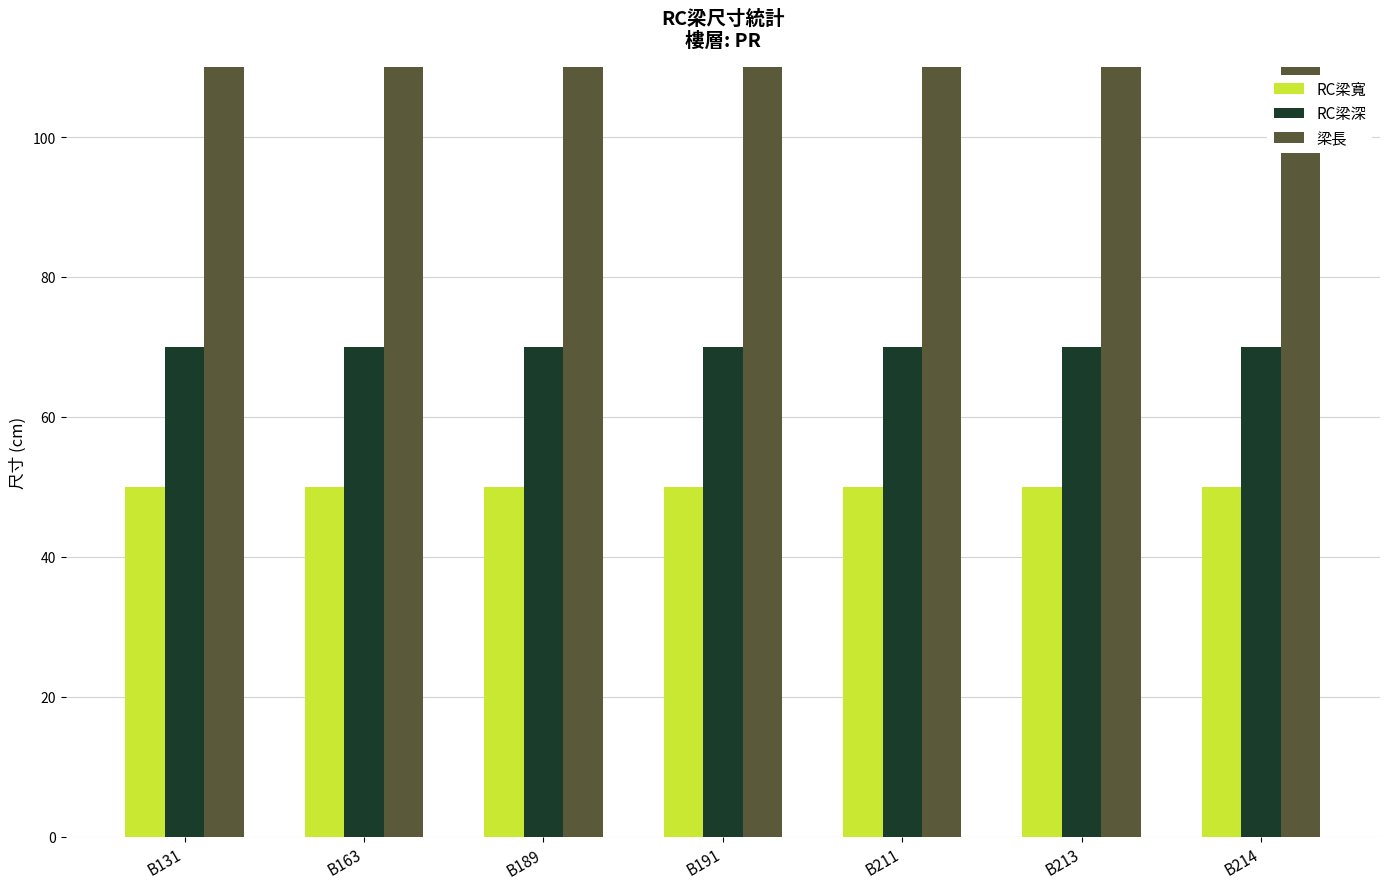

What are all the series names shown in the legend?

RC梁寬, RC梁深, 梁長